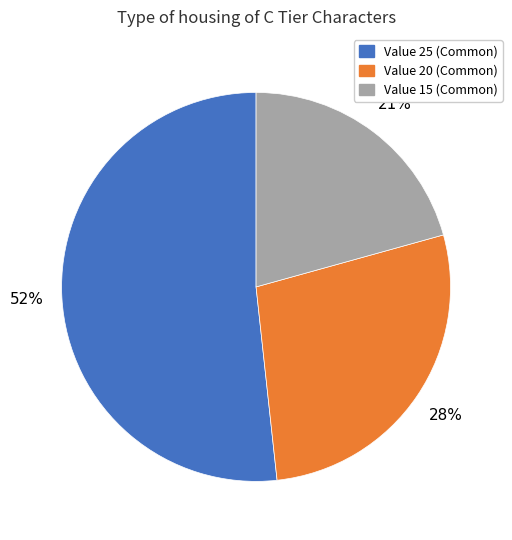

The Value 20 (Common) slice represents 17% of the pie. True or false?

False